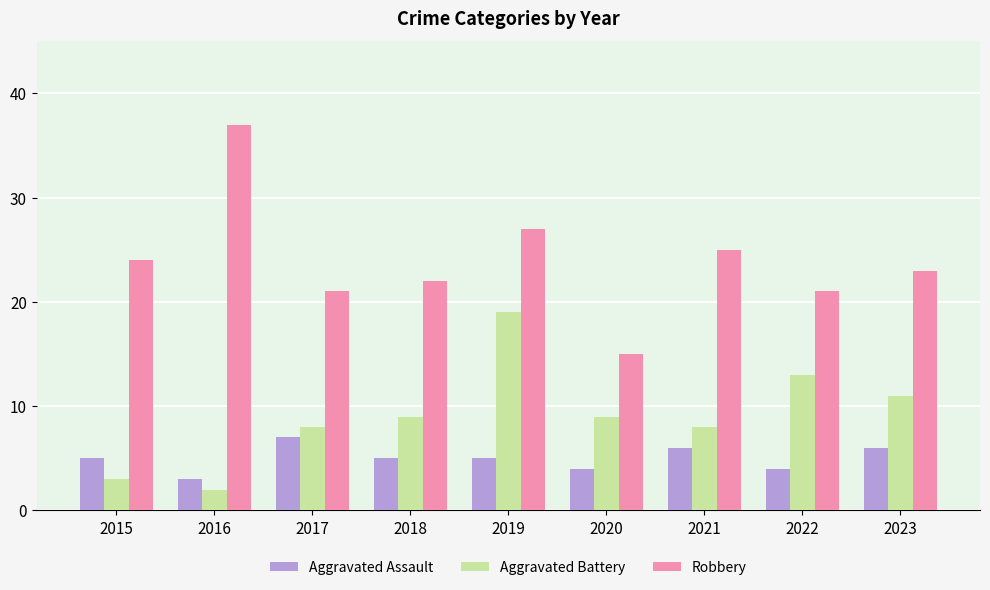

Is the value of Aggravated Assault at 2021 greater than the value of Aggravated Battery at 2023?

No